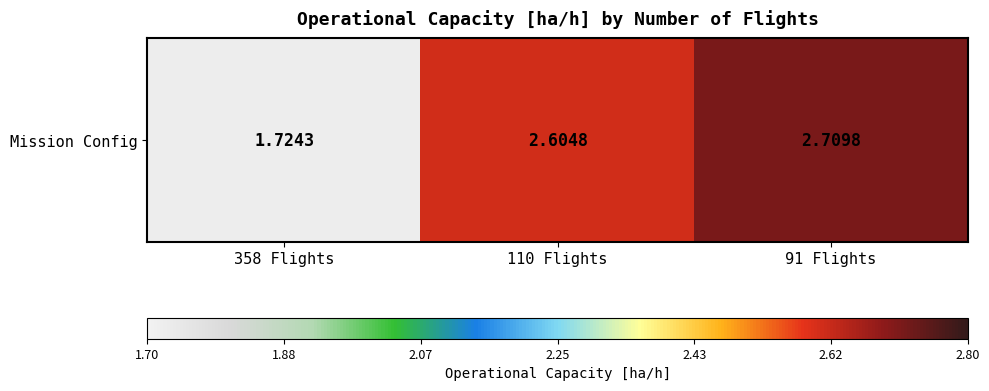

Count the number of categories in the chart.

3